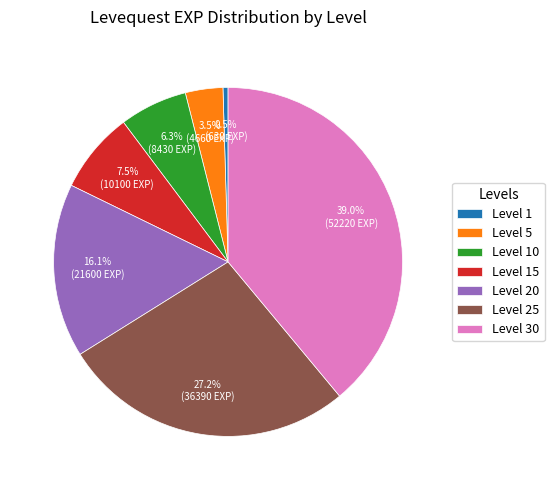

What percentage do Level 5 and Level 10 together represent?

9.8%